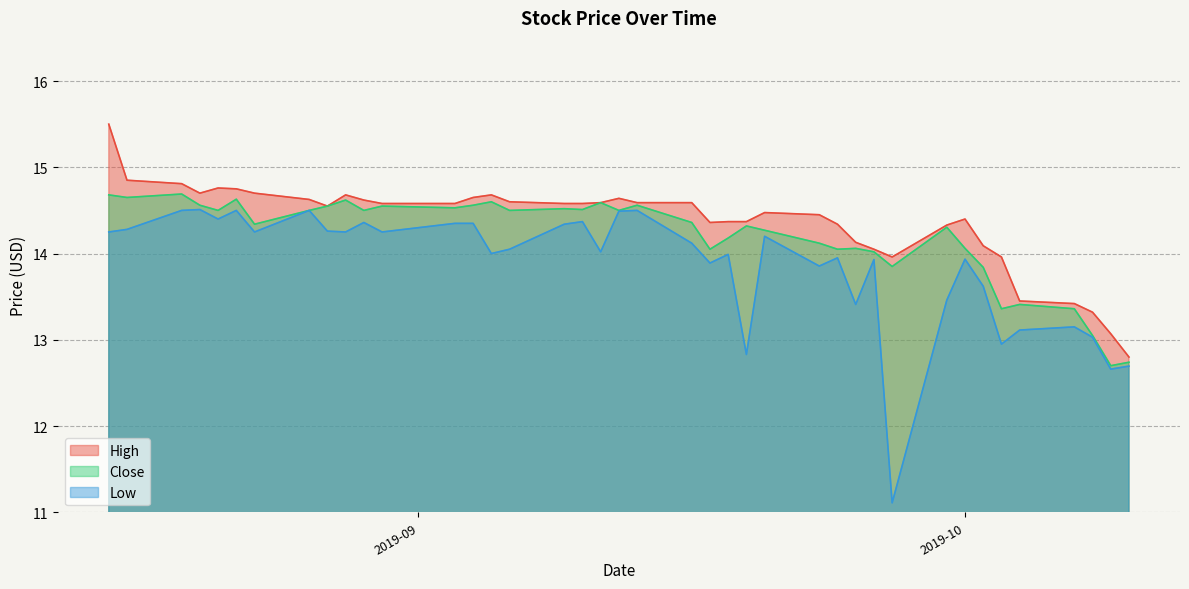

True or false: Low has a value of 6.4 at 2019-09-05.

False